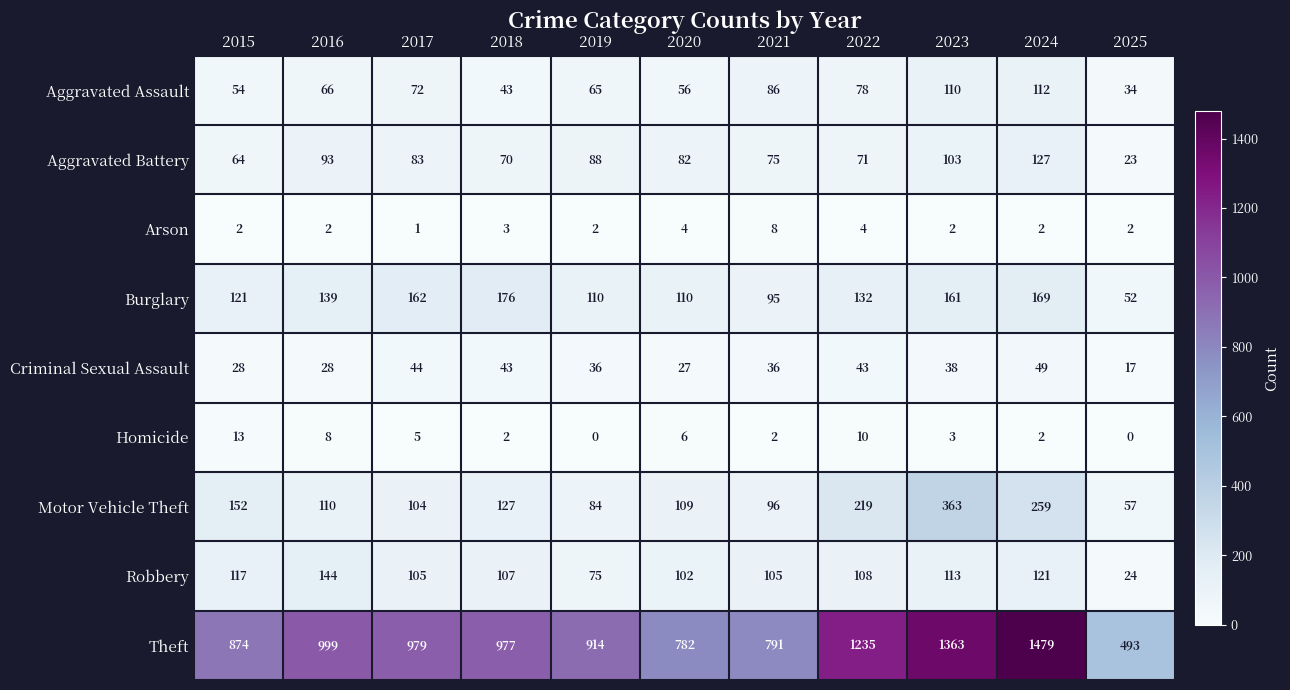

What is the difference between the maximum and minimum values in the Motor Vehicle Theft series?

306